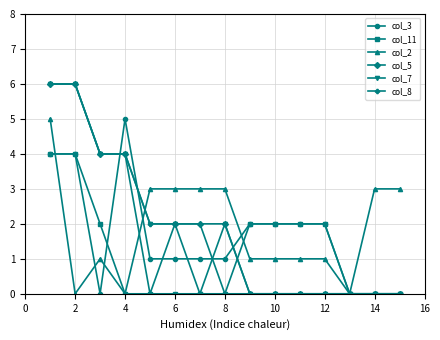

Does the chart display data point markers on the line(s)?

Yes